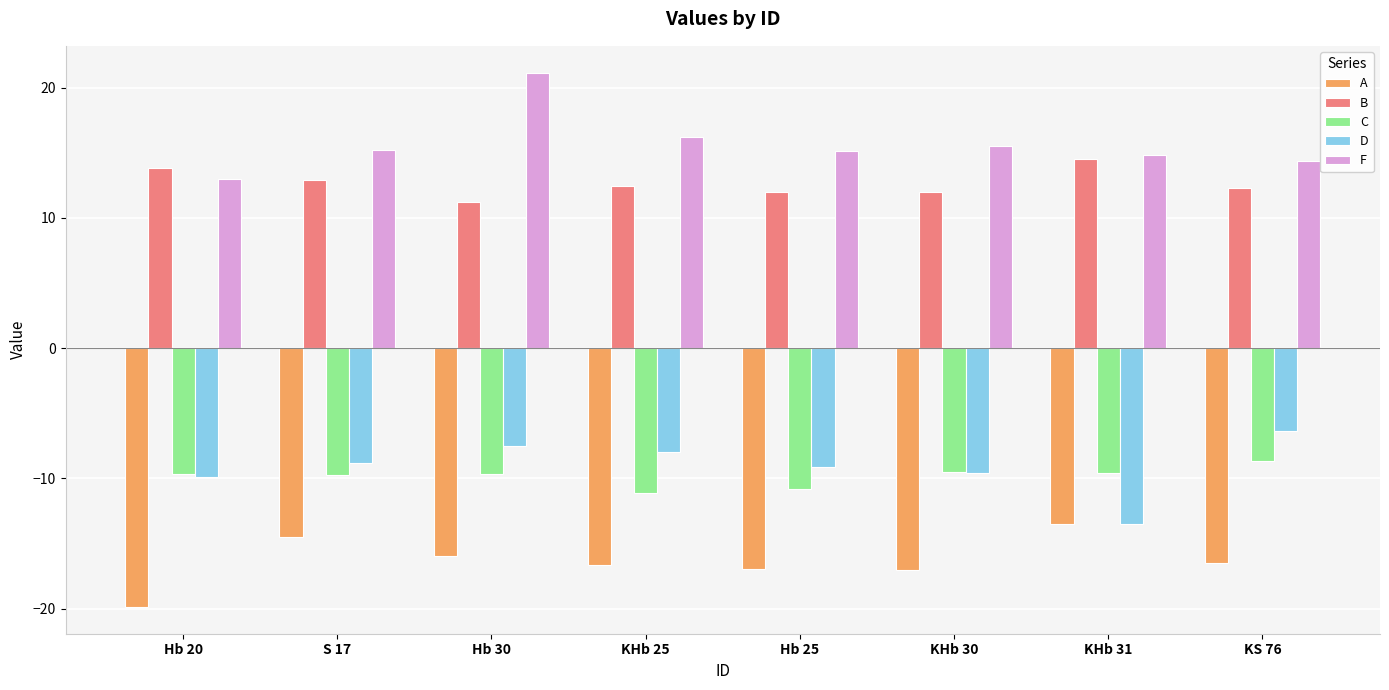

How many bars are there in each group?

5